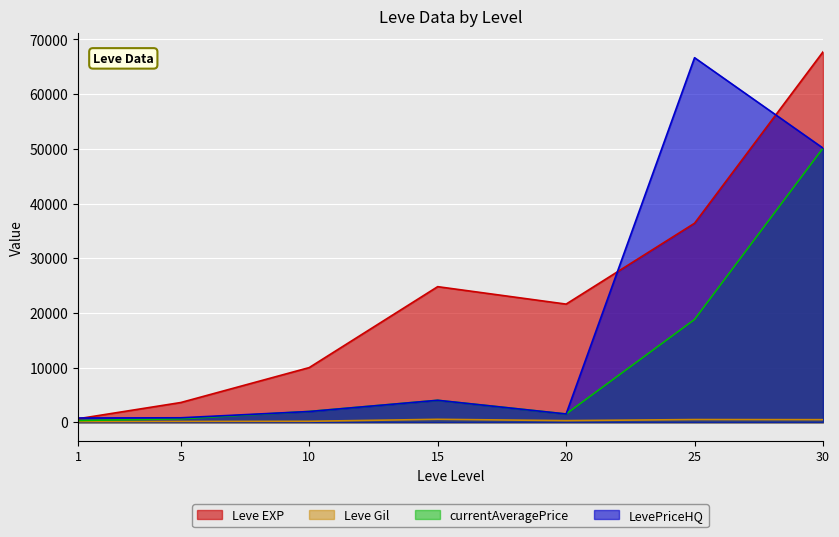

How many intersections are there between Leve EXP and LevePriceHQ?

3